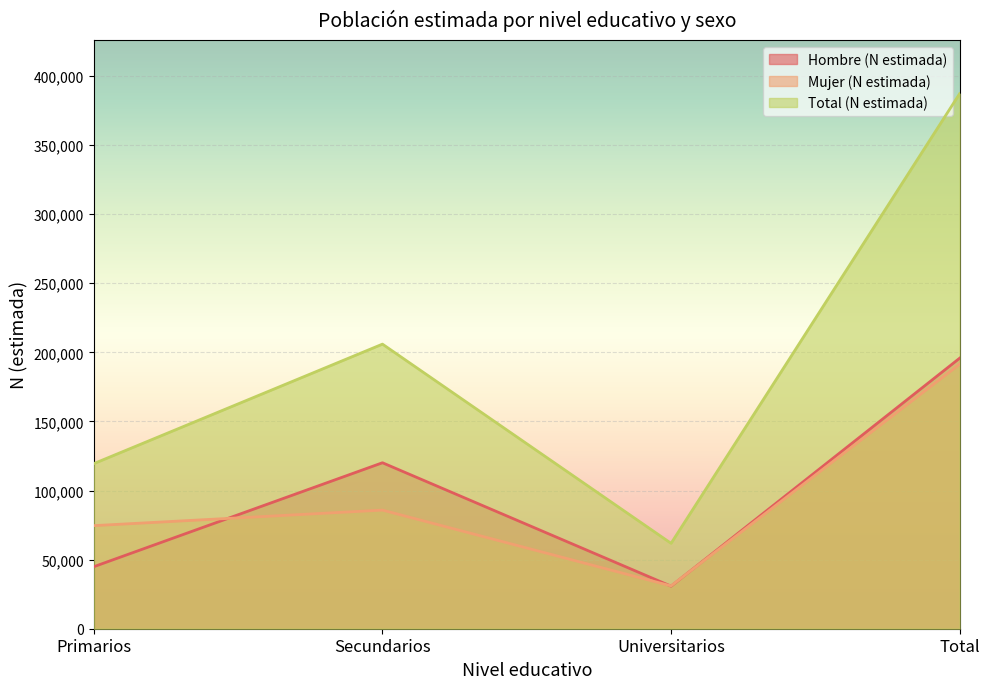

At which label does Total (N estimada) first exceed 205966?

Total